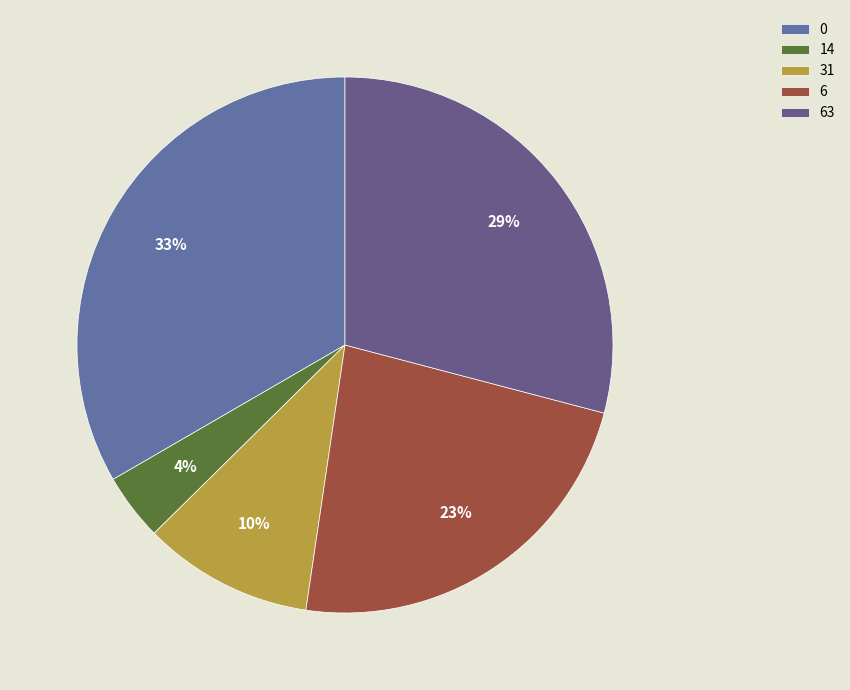

Does any single category account for the majority?

No